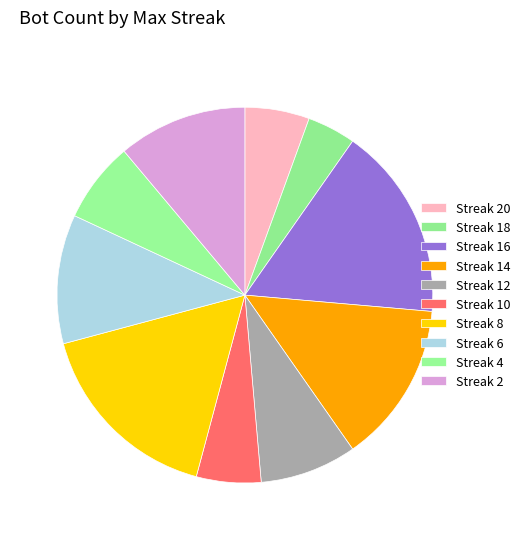

Rank the categories by value from lowest to highest.

18, 20, 10, 4, 12, 6, 2, 14, 8, 16